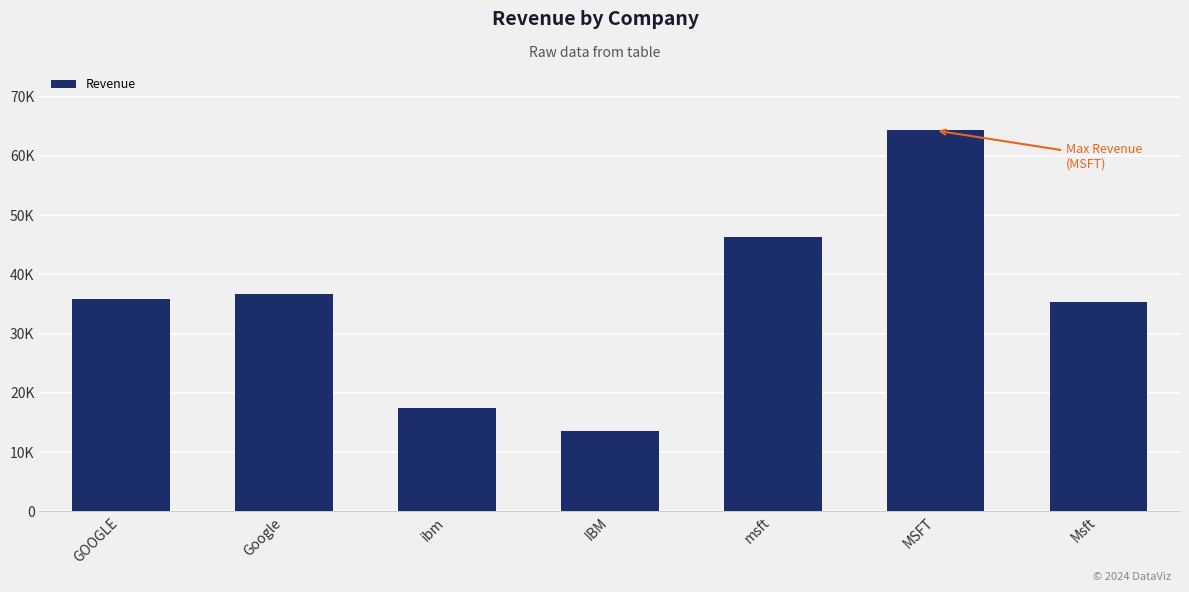

Does the chart contain any negative values?

No